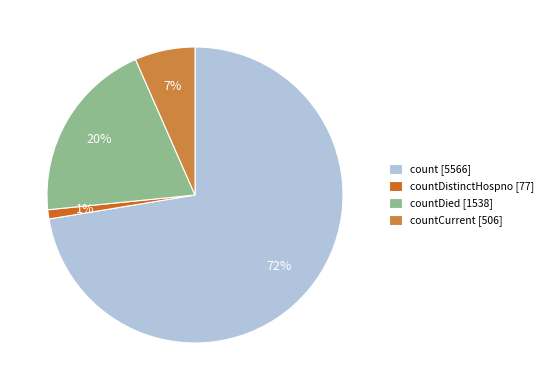

Rank the categories by value from highest to lowest.

count [5566], countDied [1538], countCurrent [506], countDistinctHospno [77]